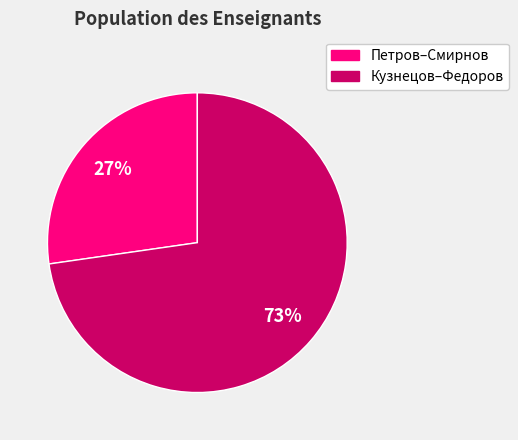

Is it true that Кузнецов–Федоров is 59% of the pie?

False